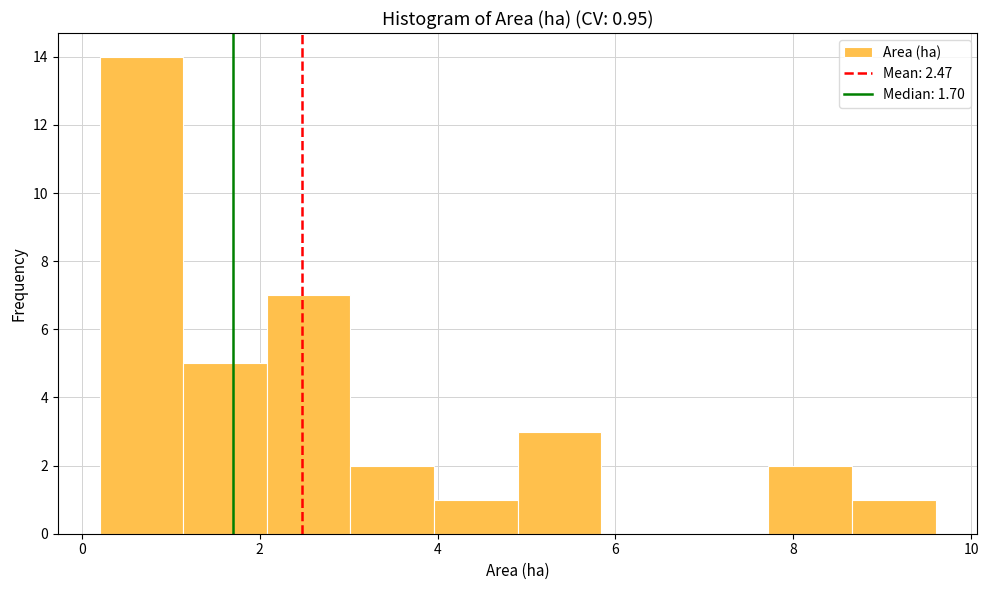

Which range on the x-axis has the tallest bar?

0.20 to 1.14